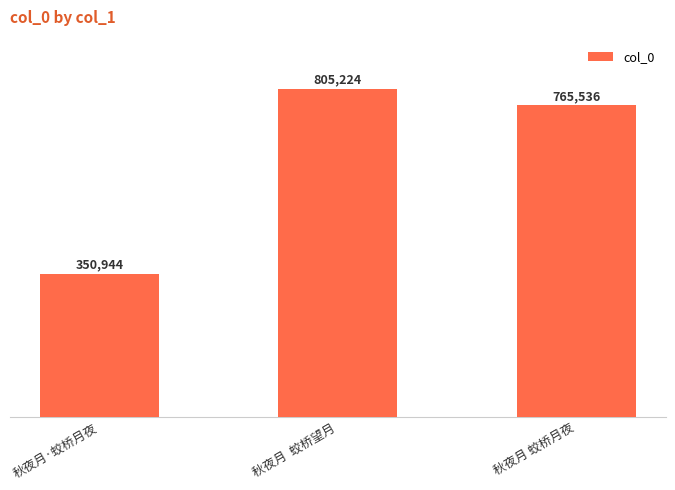

Are the bars grouped side by side (vs. stacked)?

No